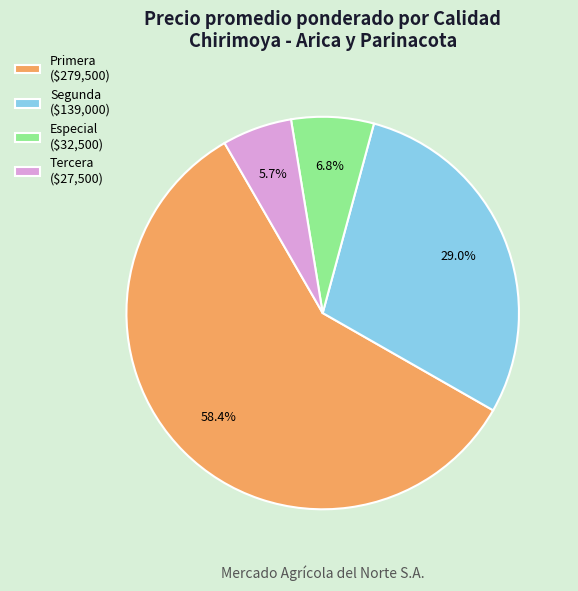

Count the number of slices in the pie.

4